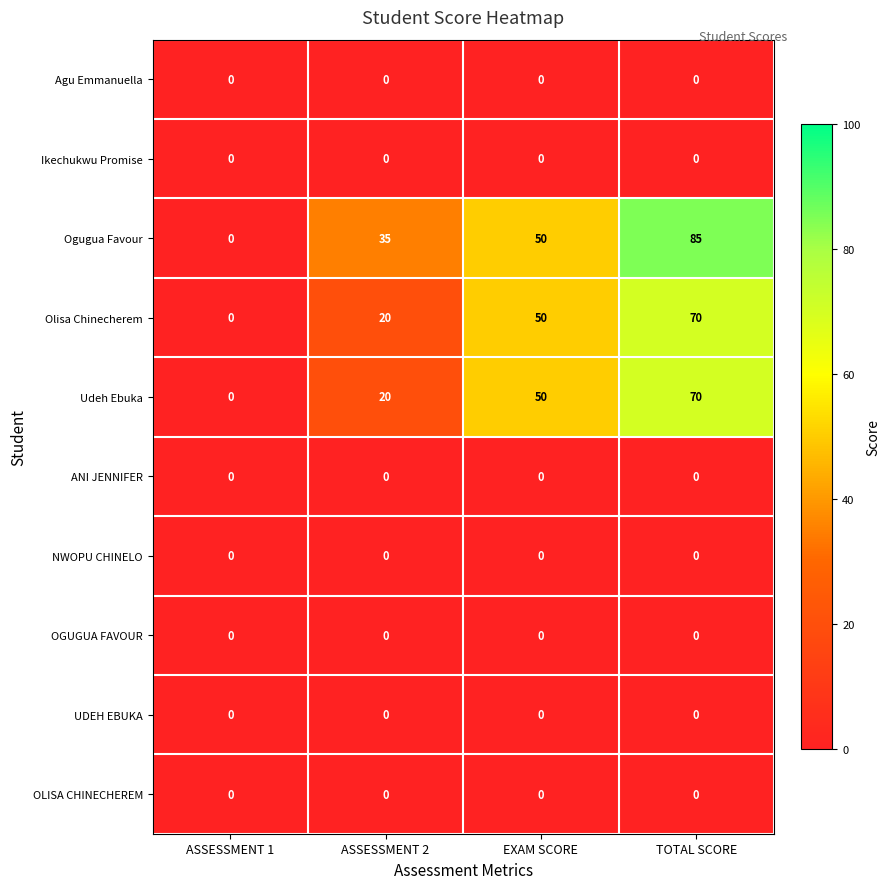

At which category does the chart reach its peak across all series?

TOTAL SCORE